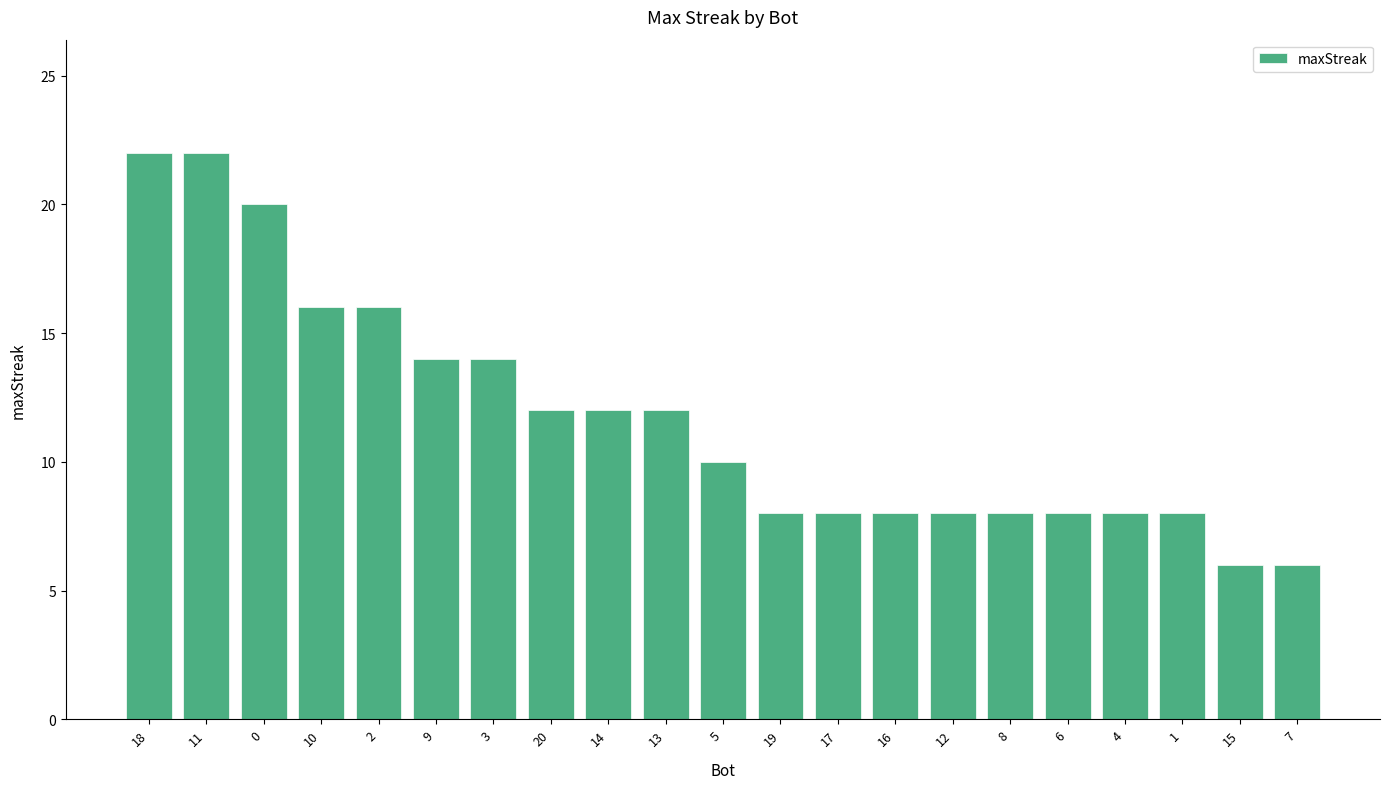

How many data points does each series have?

21